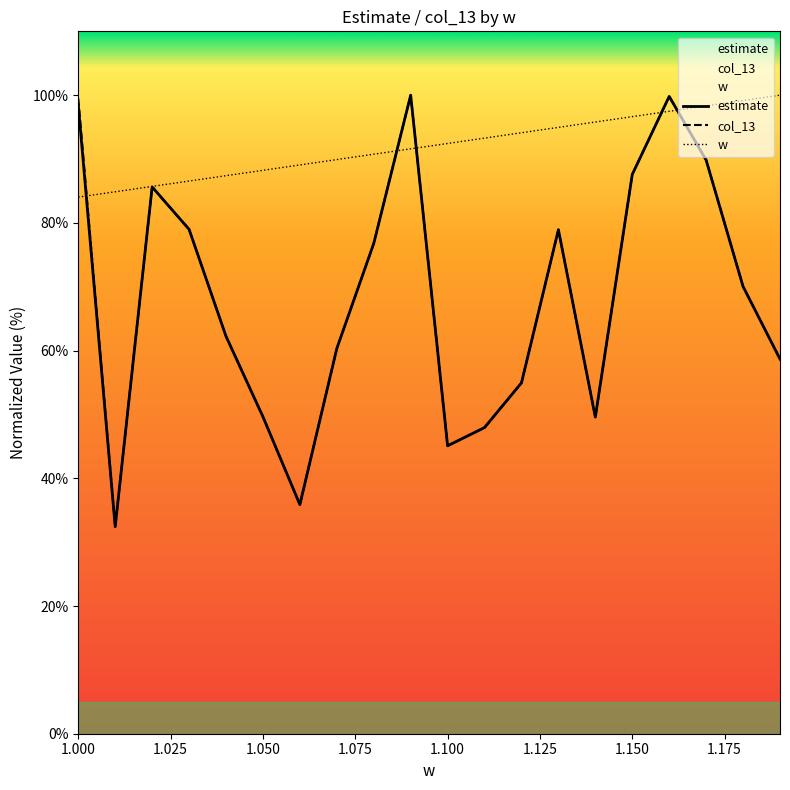

Where does the col_13 series first go above 70?

1.000